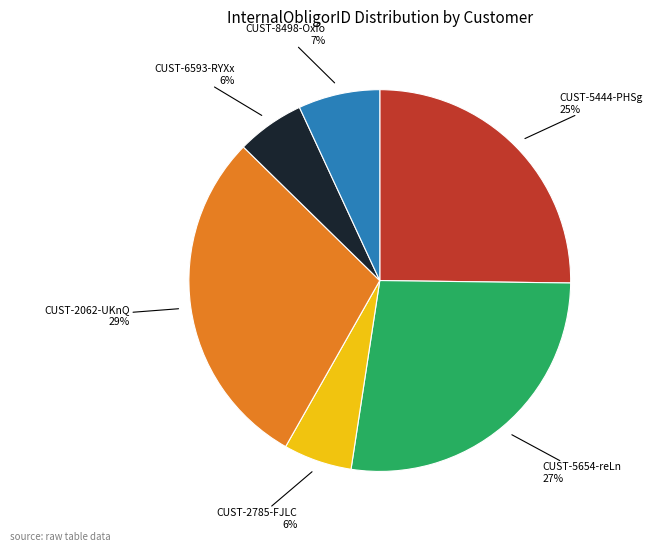

To the nearest percent, what portion does CUST-5444-PHSg represent?

25%